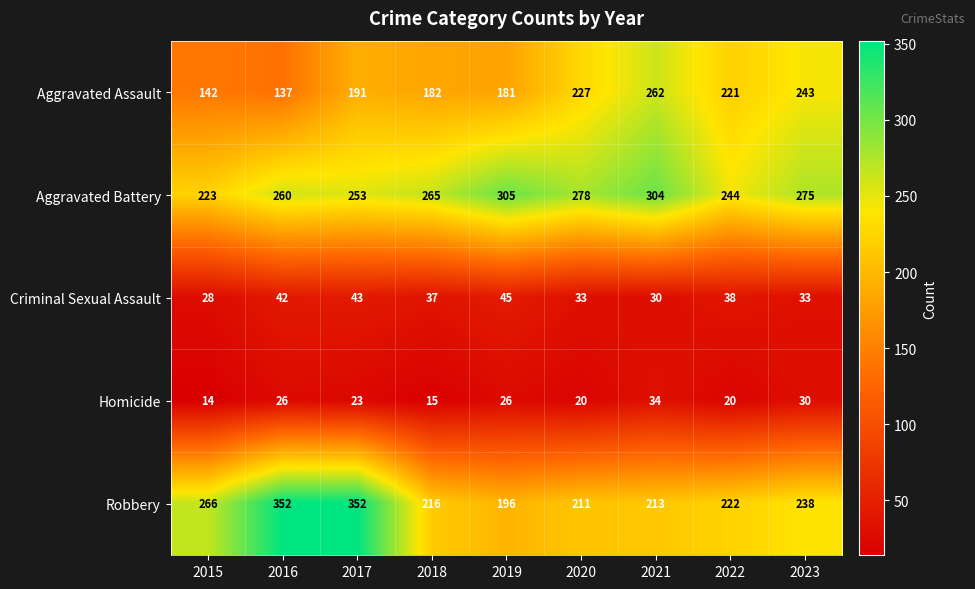

What is the greatest value displayed?

352